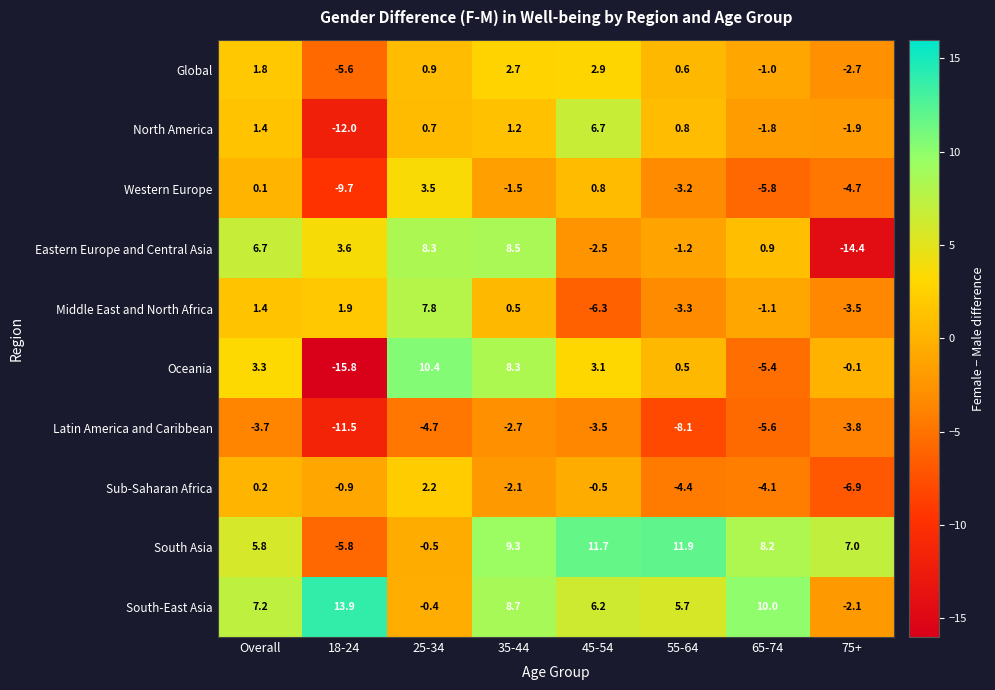

The Western Europe series shows 0.3 at 45-54. True or false?

False